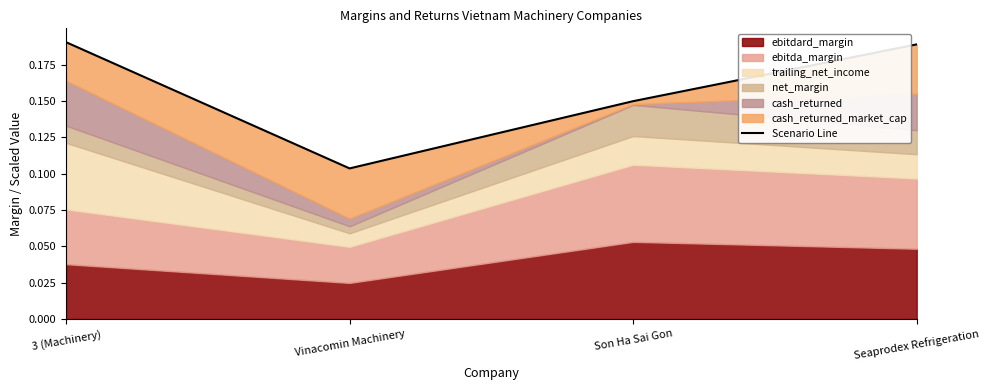

The chart shows a value of 0.2 at Son Ha Sai Gon. True or false?

False